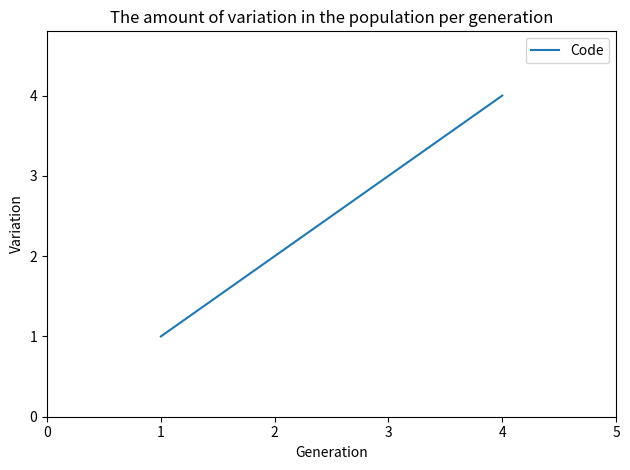

The value at 2 is 1. True or false?

False